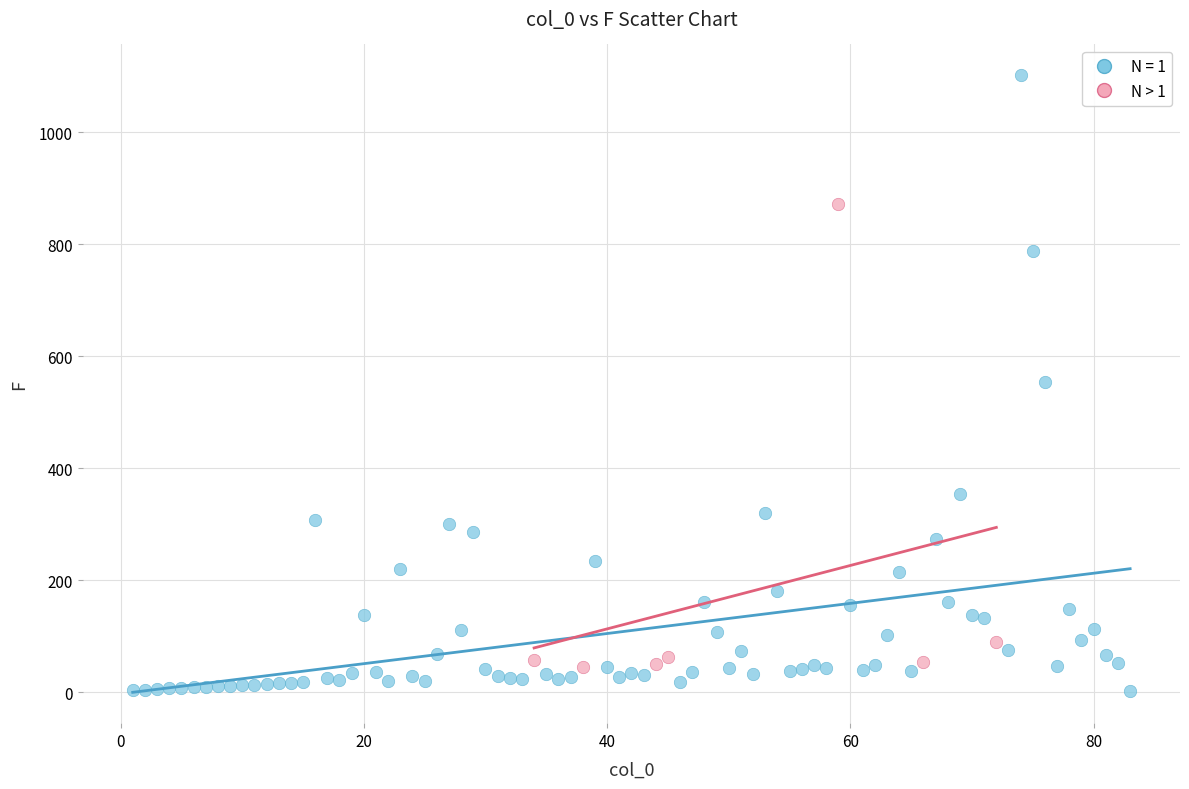

Which series has the widest spread of Y values?

N = 1